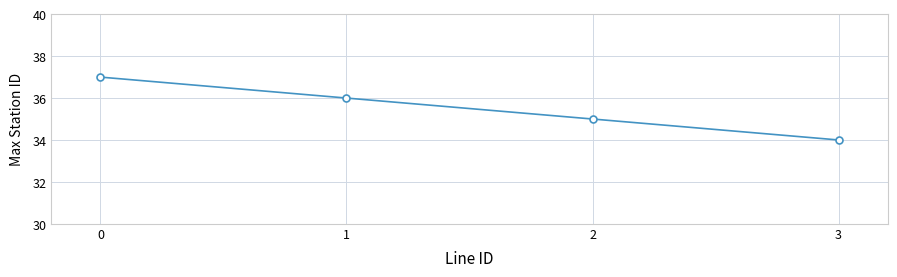

What is the minimum value shown in the chart?

34